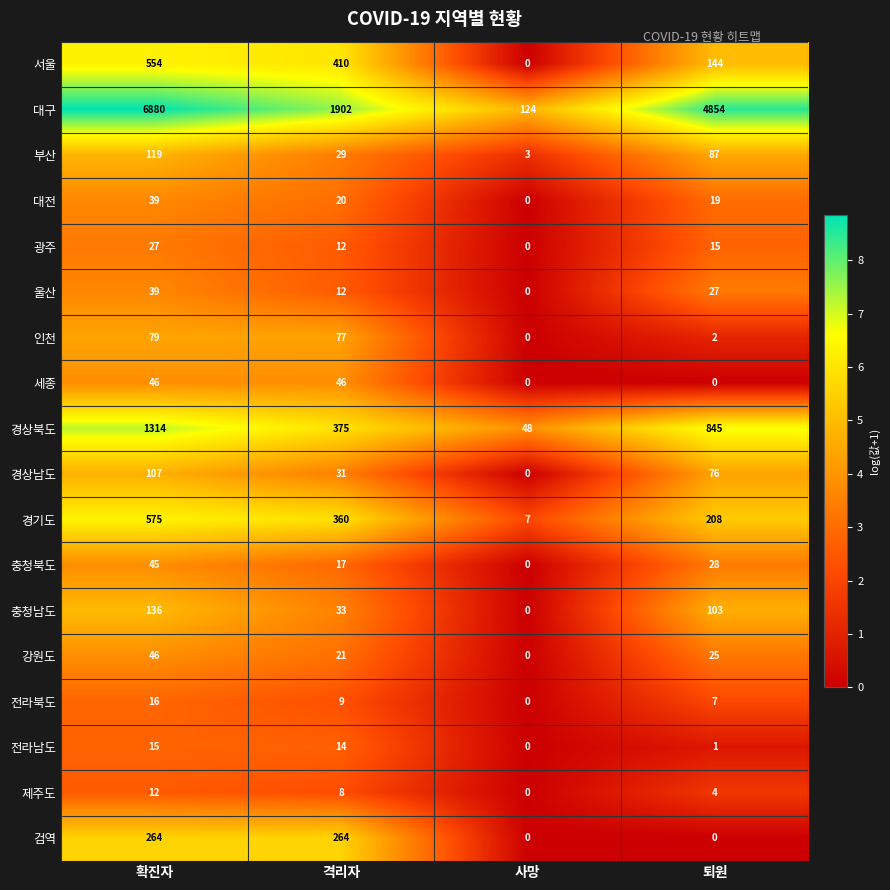

The 충청남도 series shows -42 at 사망. True or false?

False